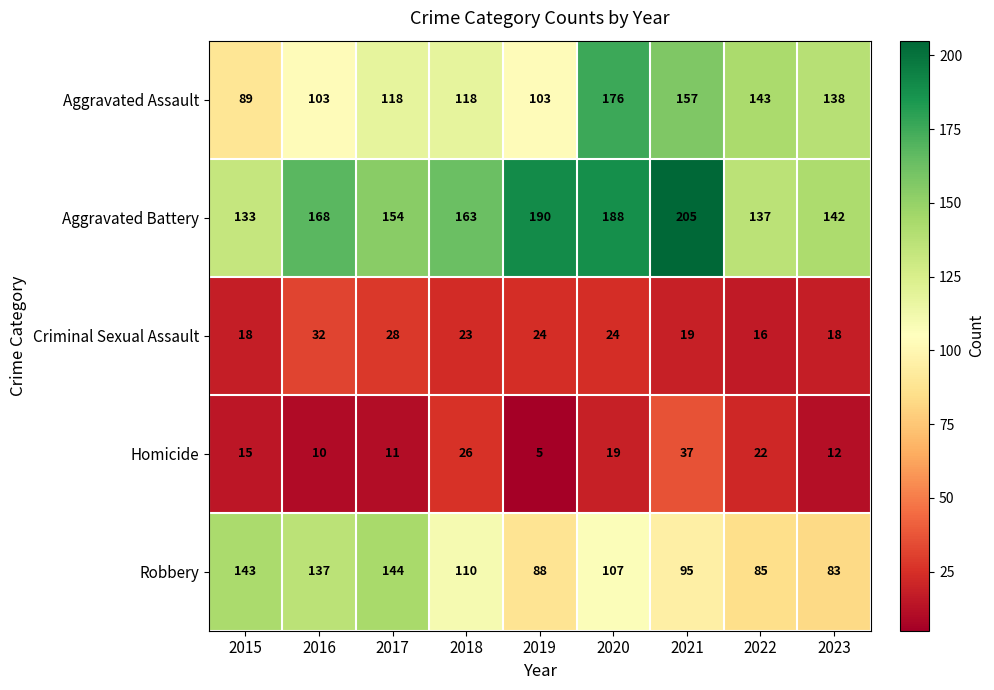

At which label does Criminal Sexual Assault first exceed 23?

2016